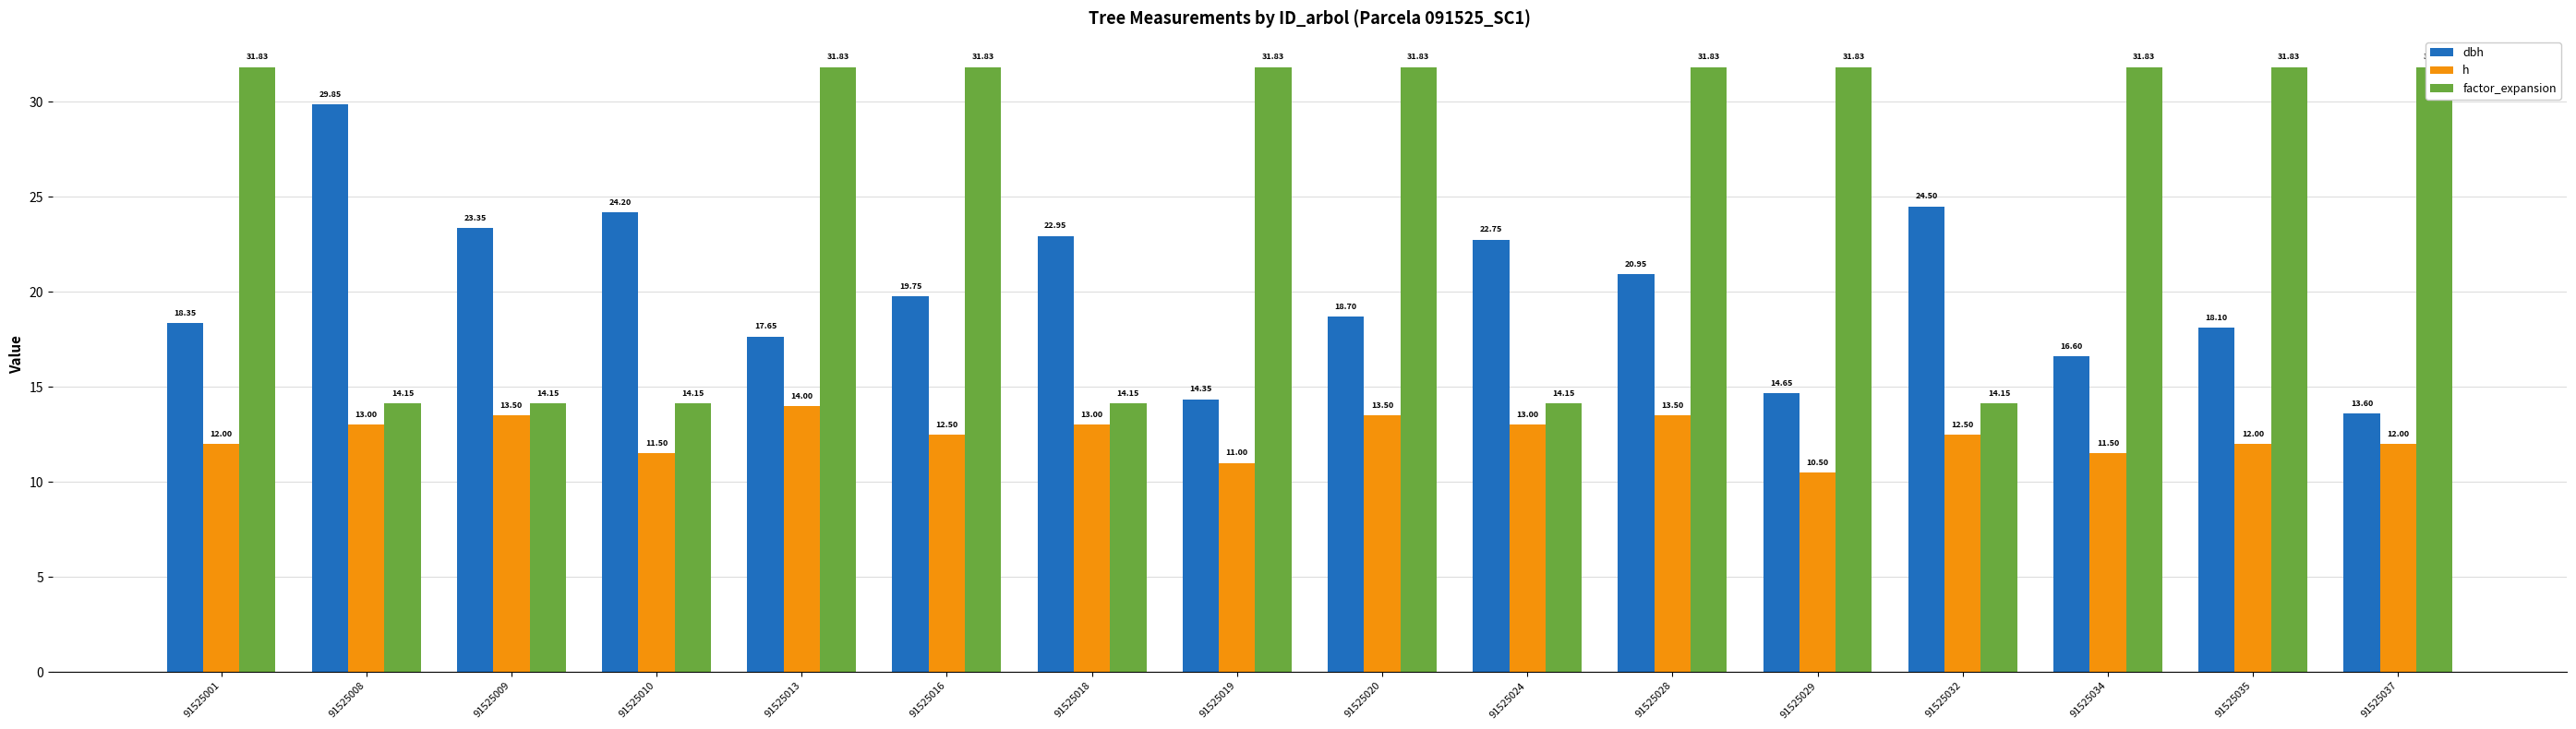

Between 91525029 and 91525020, which is larger?

91525020